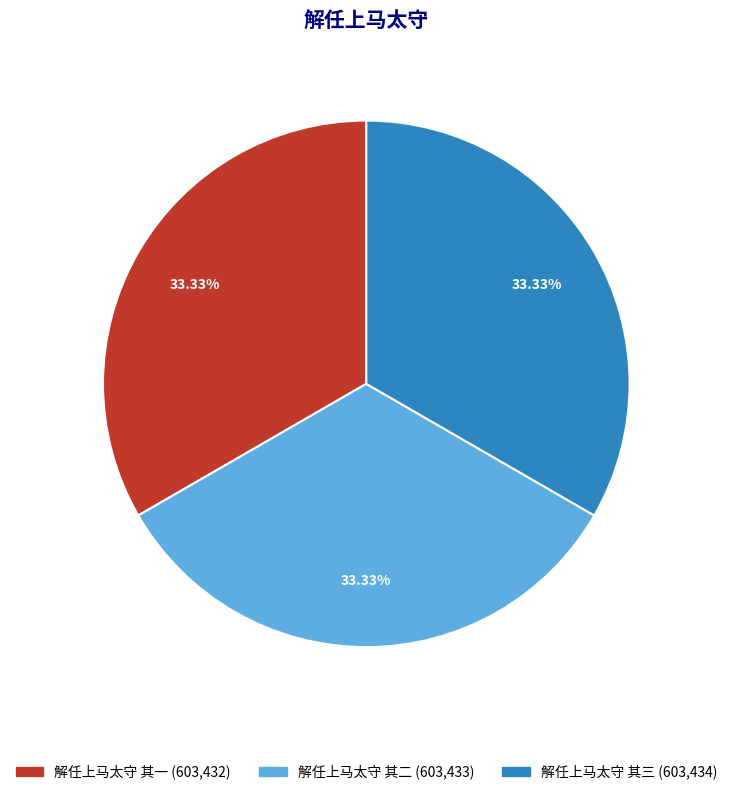

Approximately how many times larger is the value at 解任上马太守 其三 compared to 解任上马太守 其二?

1.0